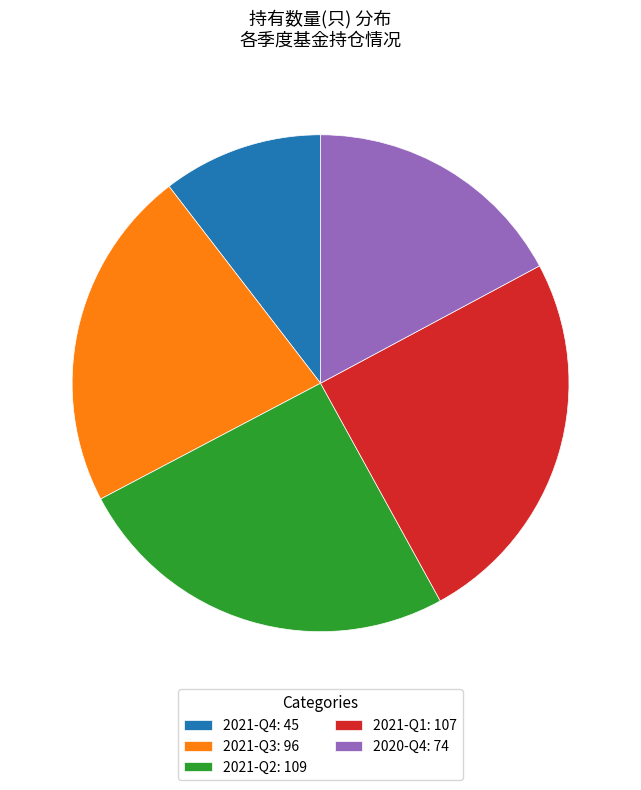

Do 2021-Q1: 107 and 2021-Q4: 45 together represent more than half of the pie?

No